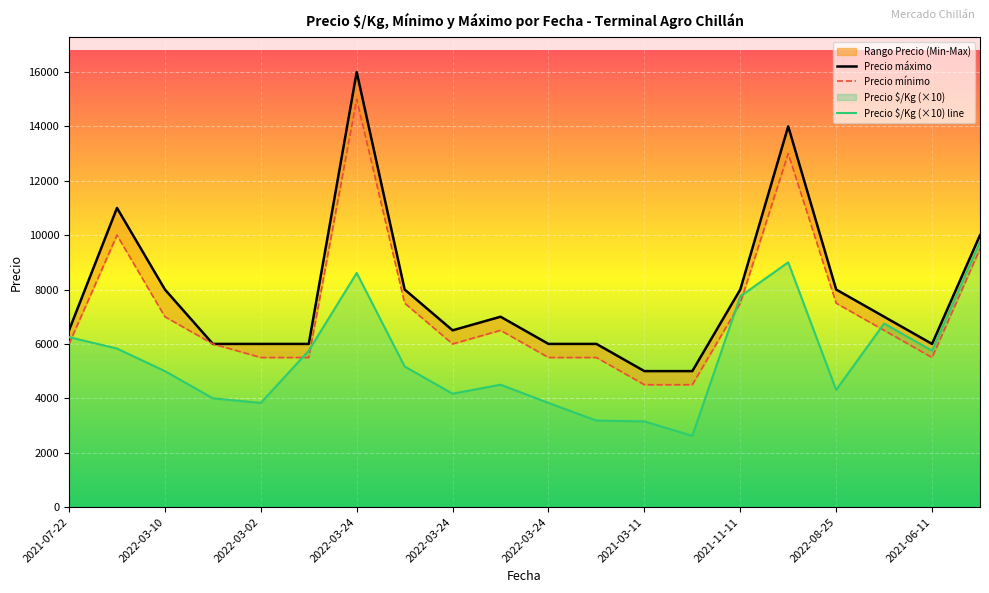

True or false: Precio $/Kg (×10) line has more than 1 interior local peaks.

True